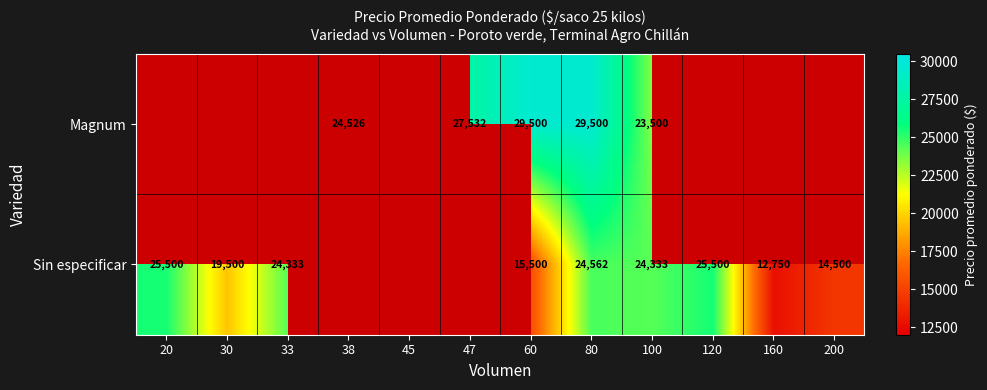

At how many categories does at least one series exceed 18605?

9